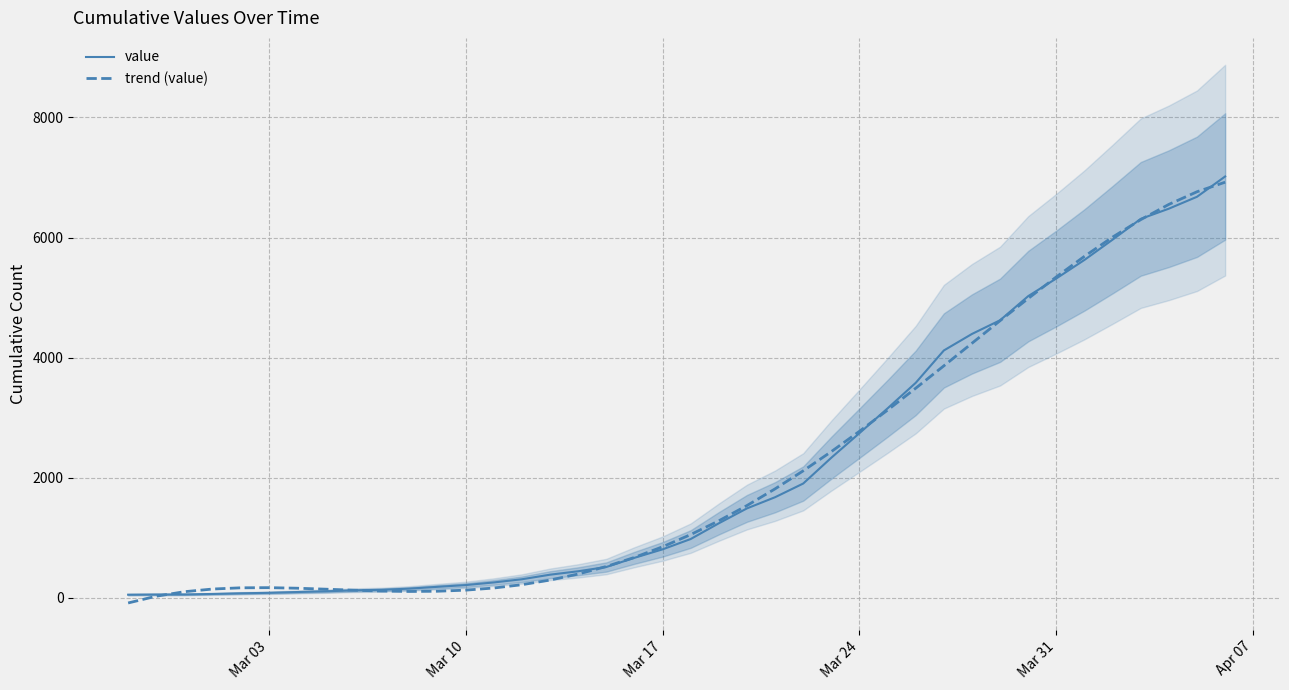

What is the maximum value for trend (value)?

6921.6